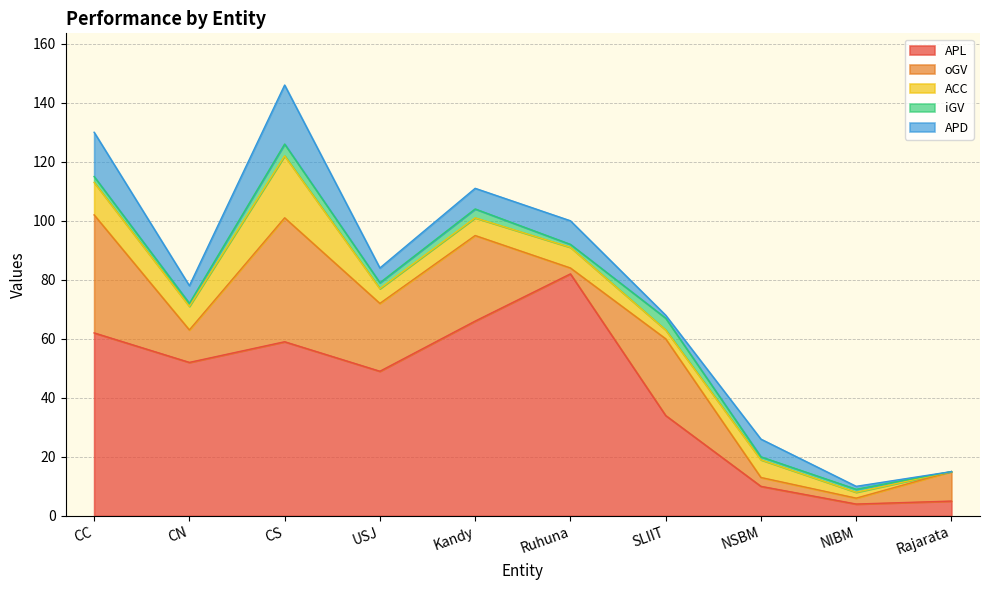

How many lines are shown in the chart?

5